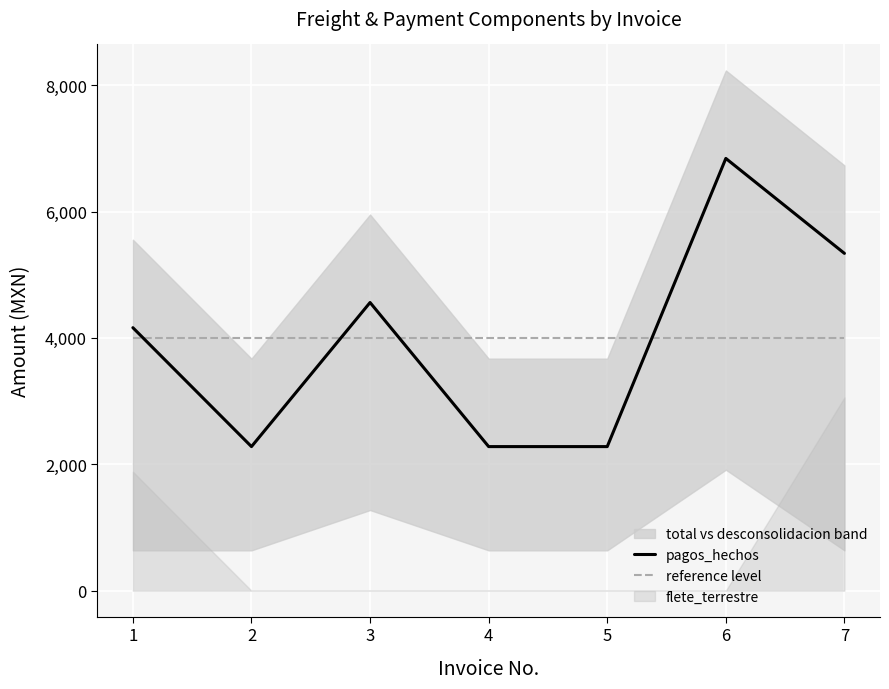

Reading left to right, what are all the values shown in this chart?

pagos_hechos: 1=4161.6	2=2280.0	3=4560.0	4=2280.0	5=2280.0	6=6840.0	7=5337.6
reference level: 1=4000.0	2=4000.0	3=4000.0	4=4000.0	5=4000.0	6=4000.0	7=4000.0